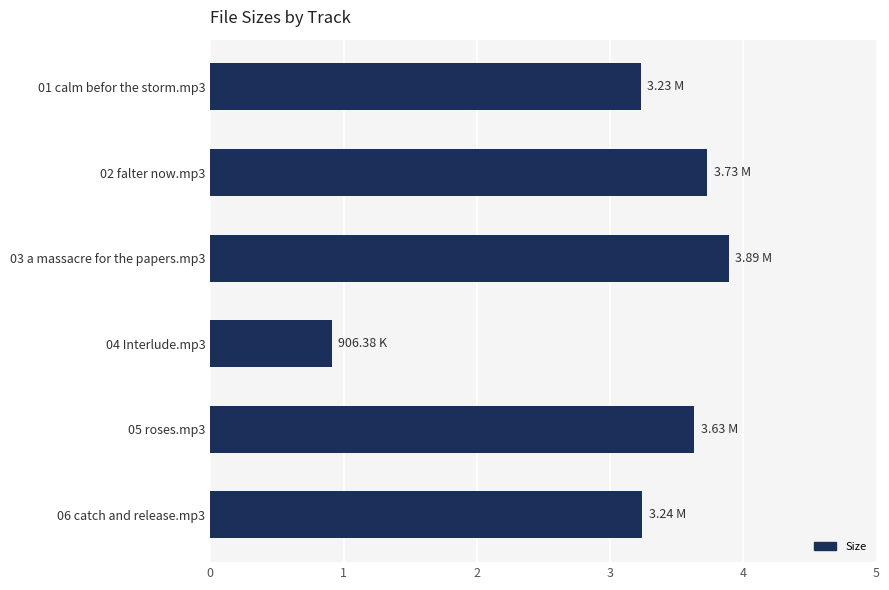

Approximately how many times larger is the value at 05 roses.mp3 compared to 06 catch and release.mp3?

1.1